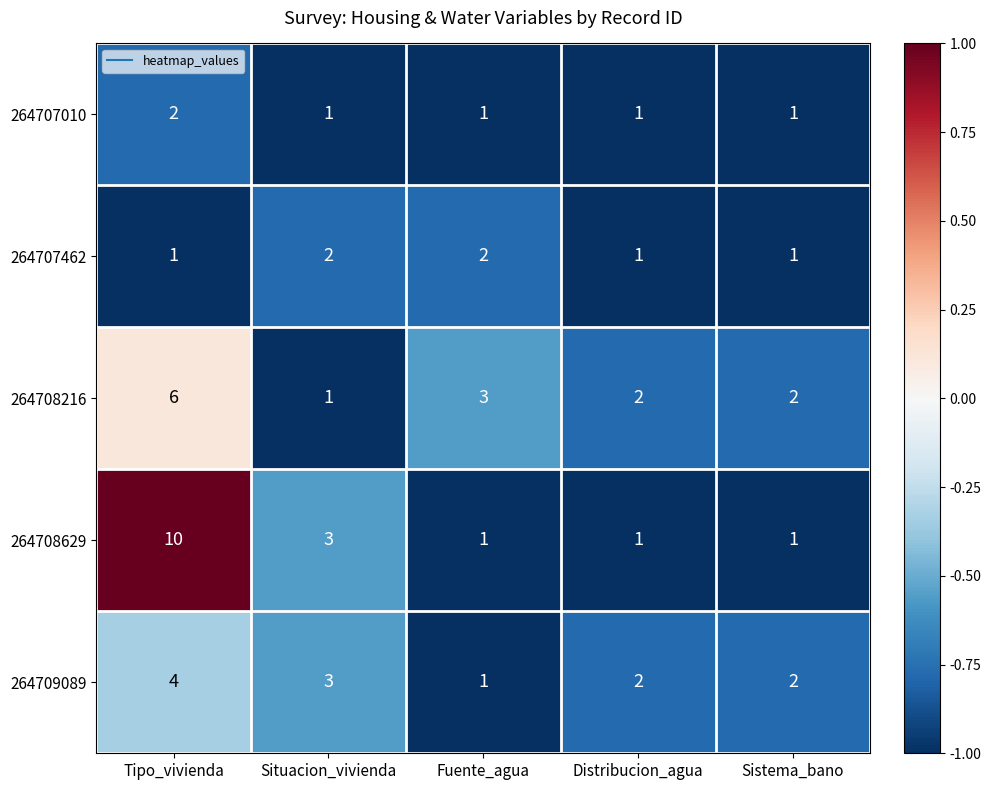

Which series changed the most between Tipo_vivienda and Fuente_agua?

264708629